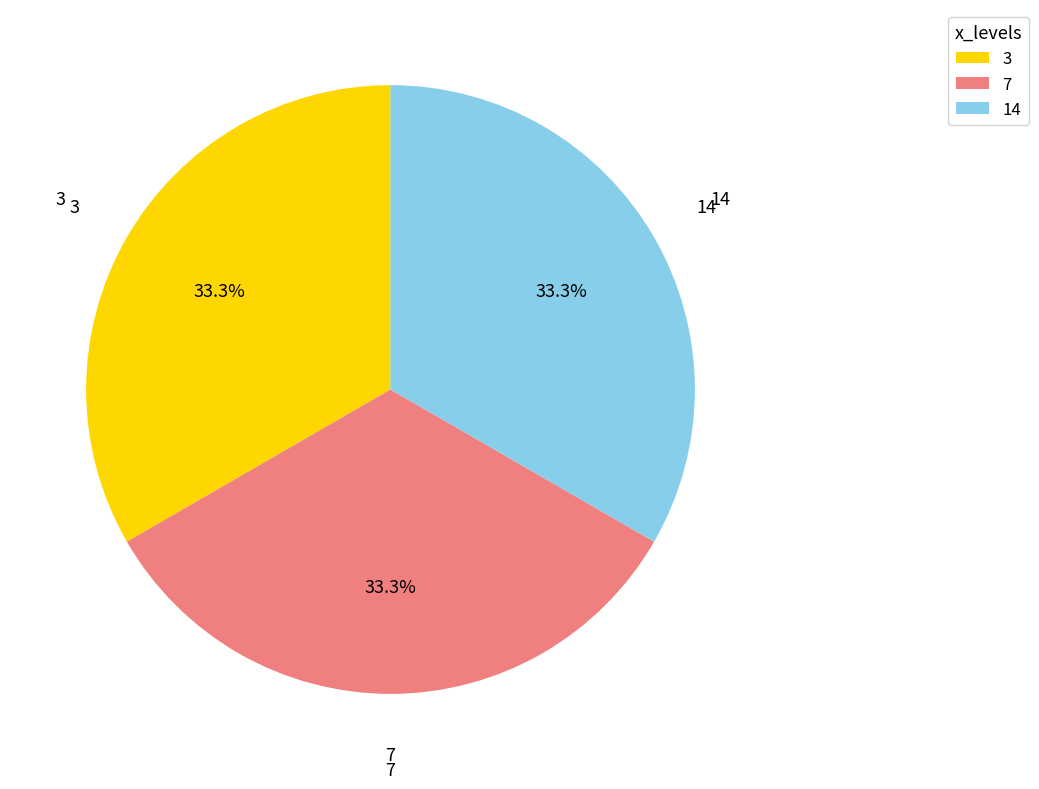

What percentage is the 3 slice, to the nearest percent?

33%